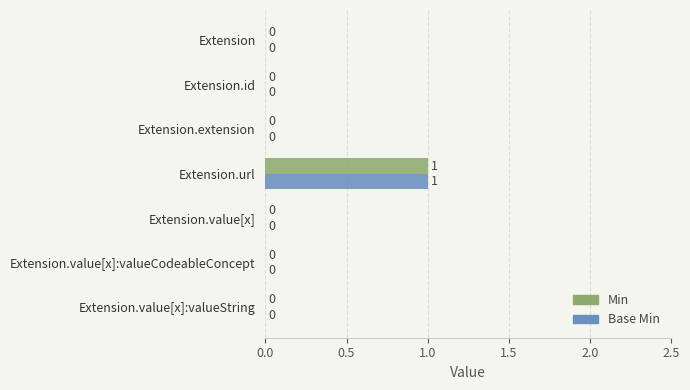

Is the value of Min at Extension.url greater than the value of Base Min at Extension?

Yes